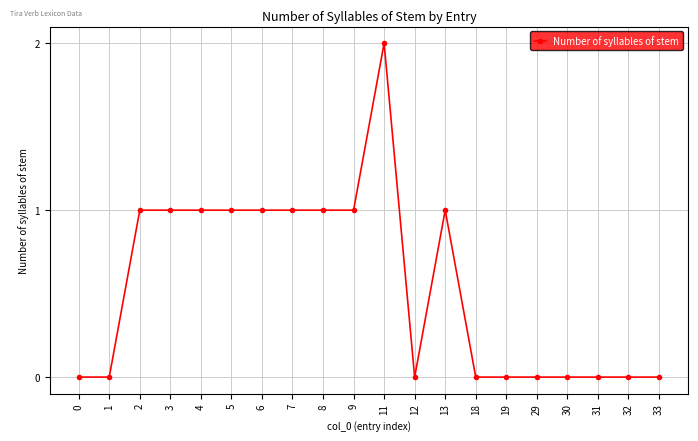

What is the value of the 10th point from the left?

1